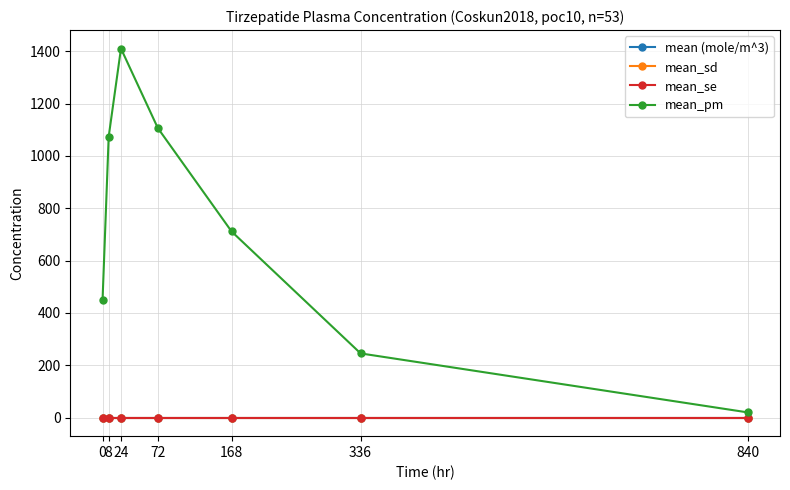

What is the greatest value displayed?

1410.1